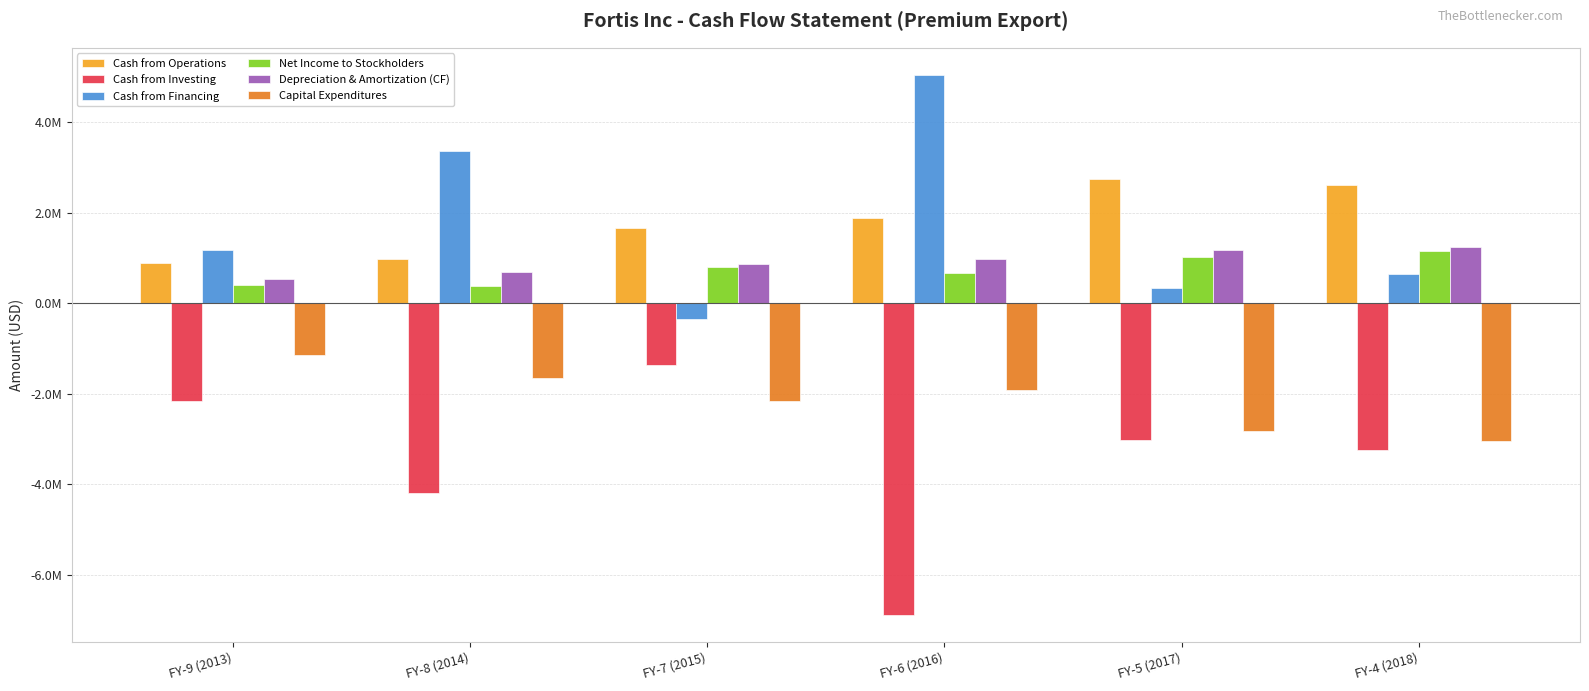

Does the chart contain stacked bars?

No